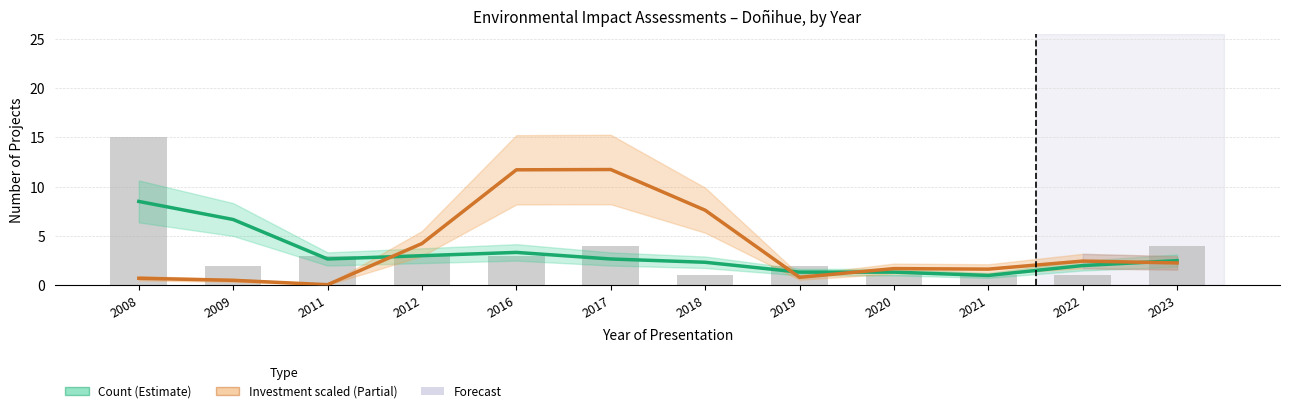

Where does the Count (Estimate) series first go above 2?

2008